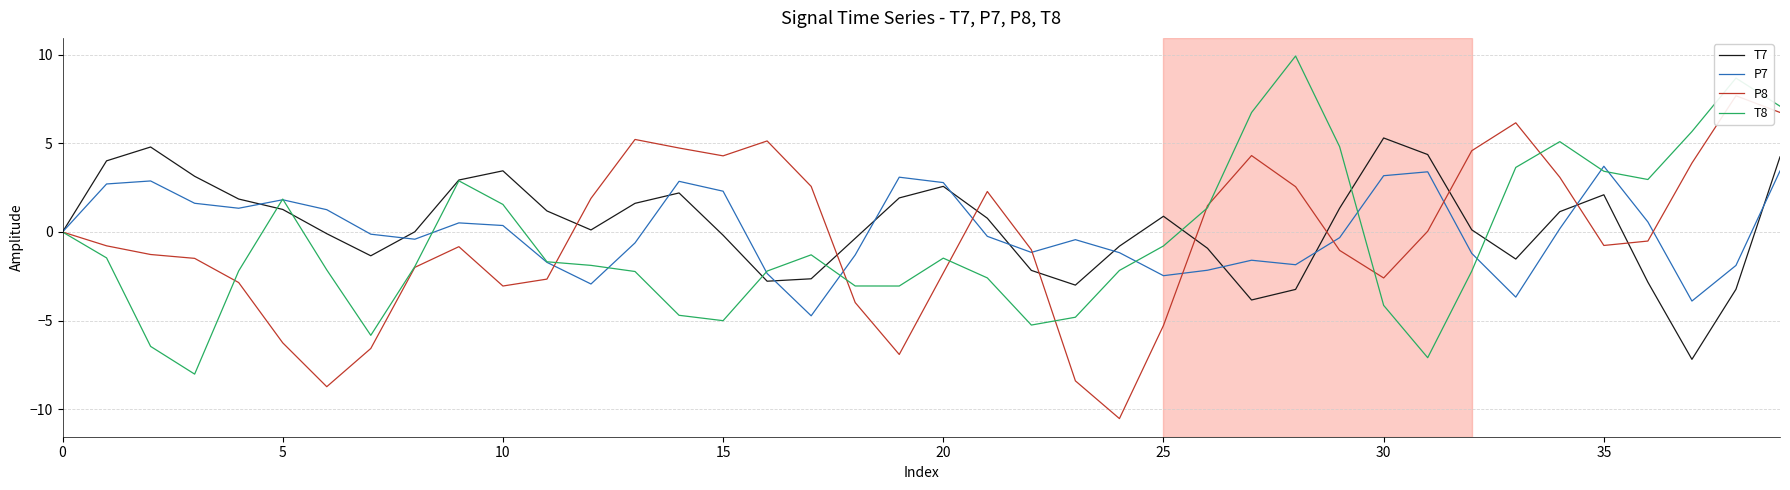

After their last crossing, which series has the higher values: P8 or P7?

P8